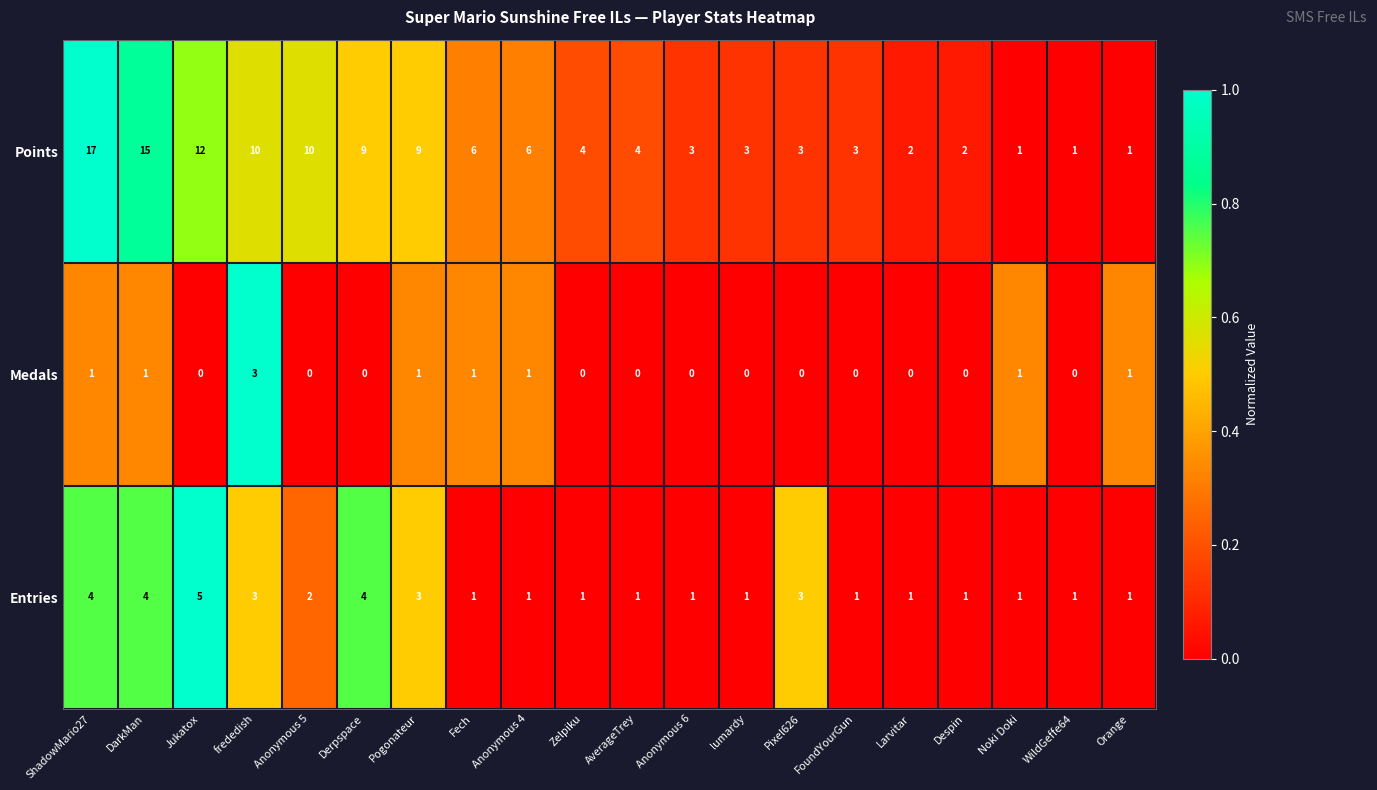

How many data points does each series have?

20